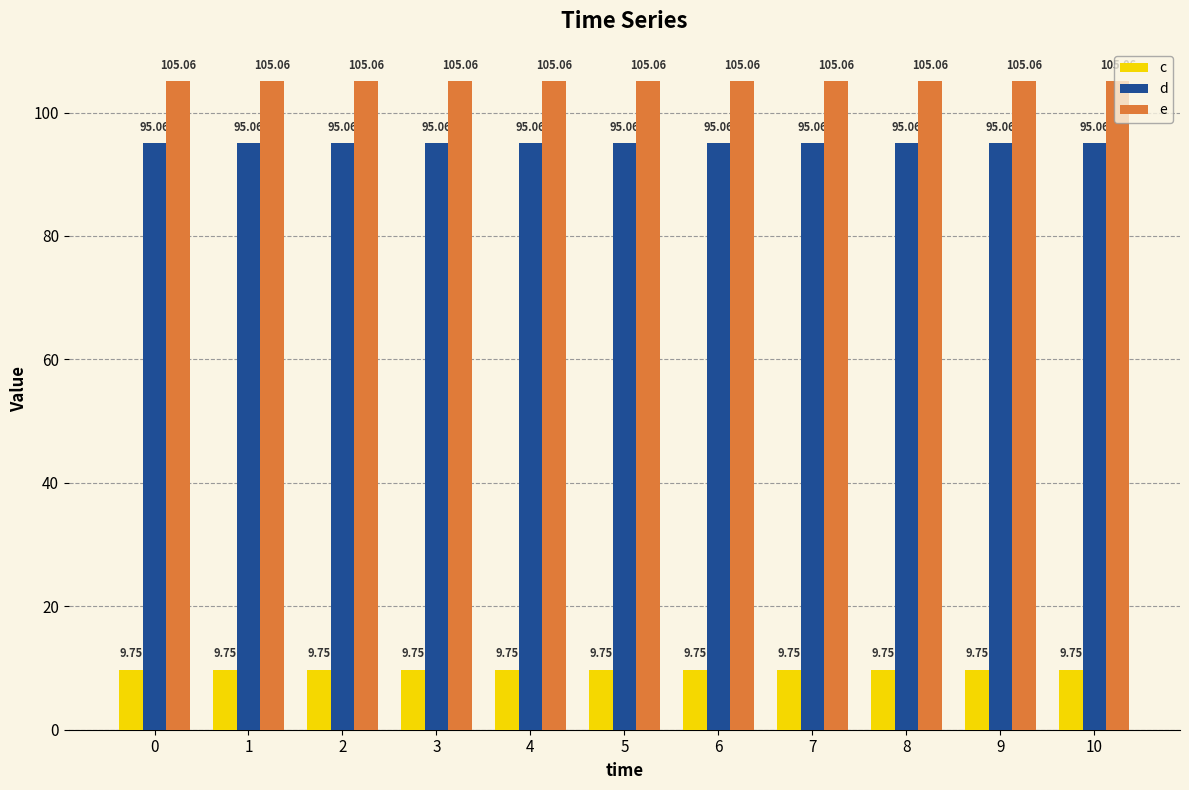

How many bars are there in total?

33